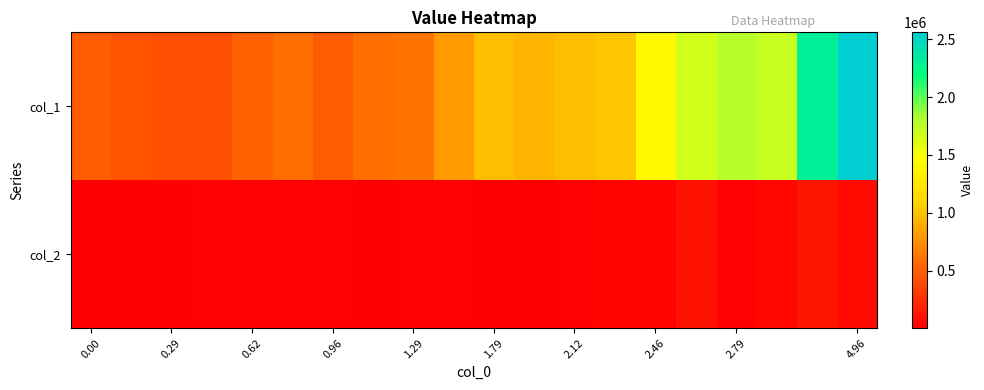

List the series in order of their overall mean, highest first.

col_1, col_2